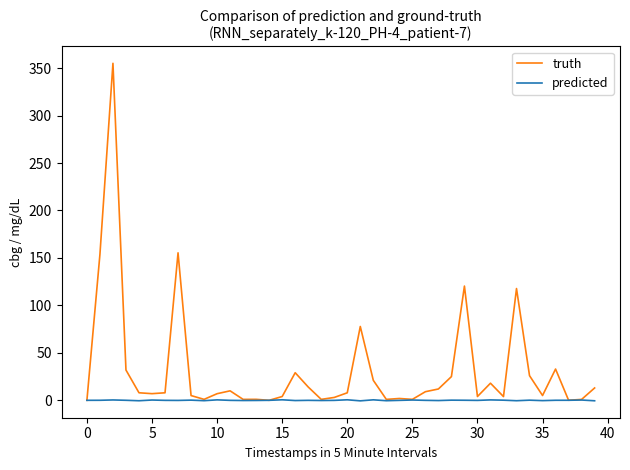

Which series has the widest spread of values?

truth